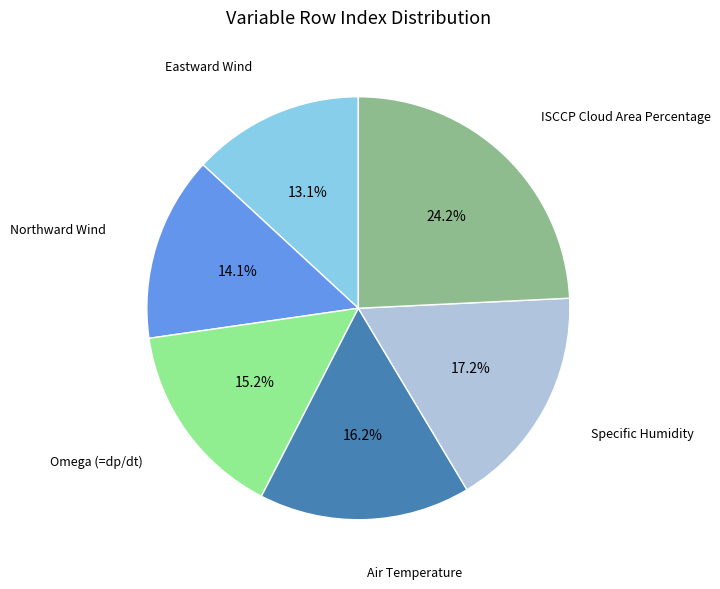

To the nearest percent, what is the average slice percentage?

17%